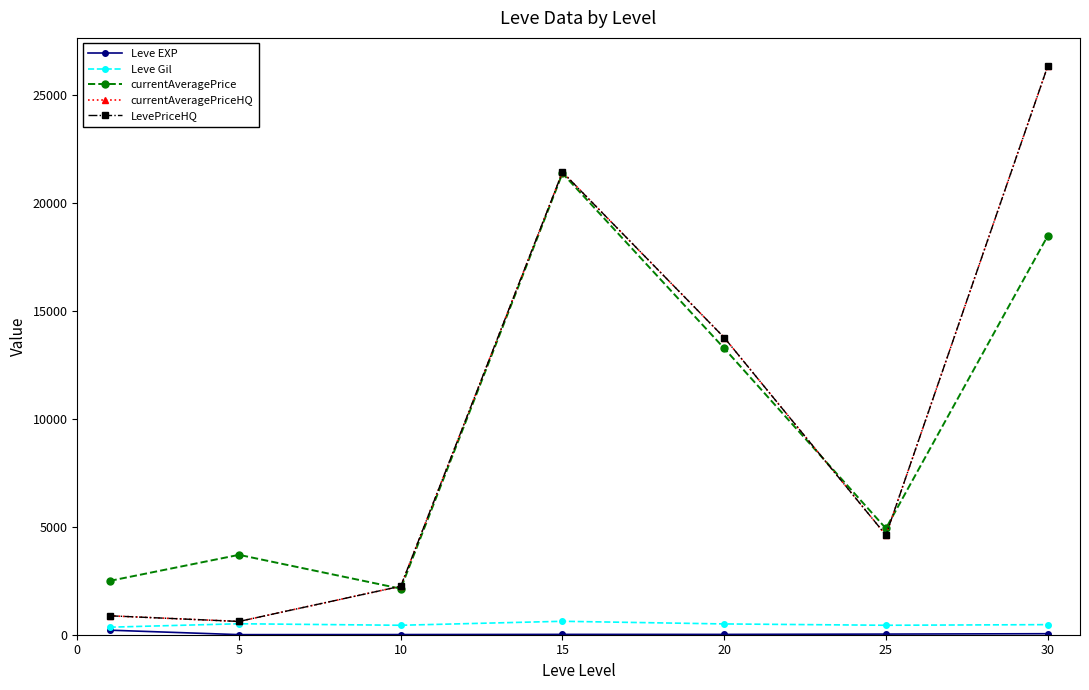

What is the value of the LevePriceHQ point at the 2nd from the left?

615.8